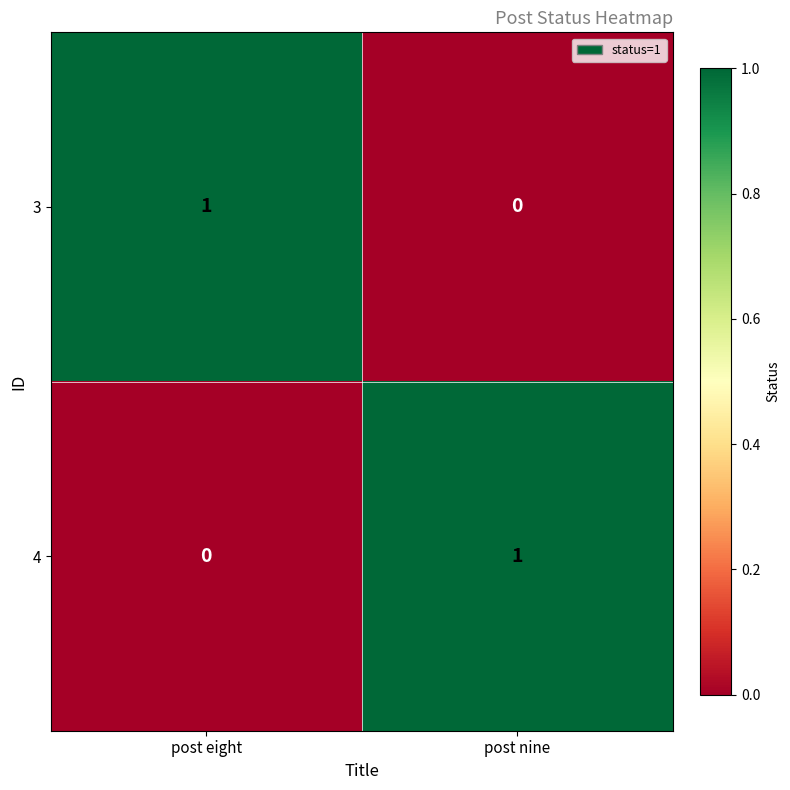

Reading left to right, extract all data points from this chart.

3: post eight=1	post nine=0
4: post eight=0	post nine=1